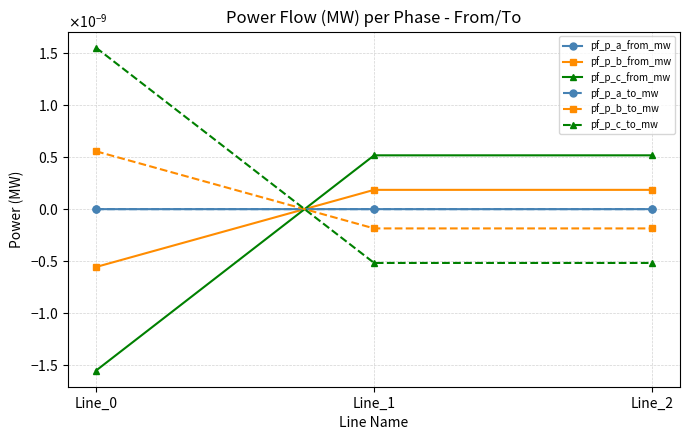

Is this an area chart (filled region under the line)?

No